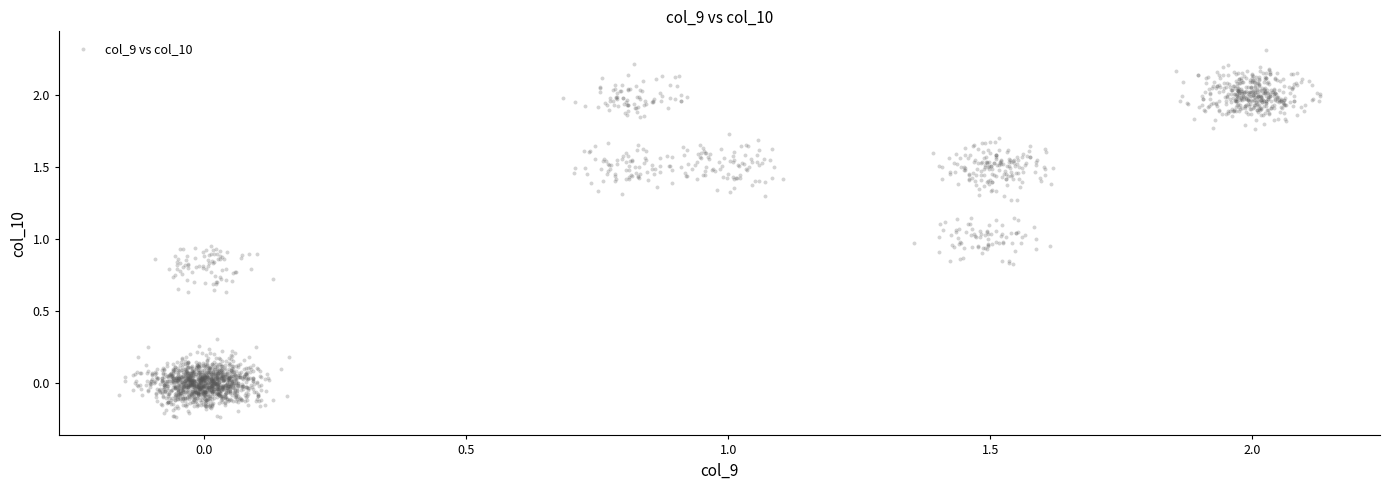

What is the range of X values (max minus min)?

2.3